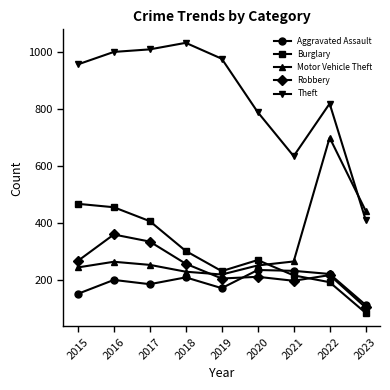

What is the value of the Theft point at the 7th from the left?

635